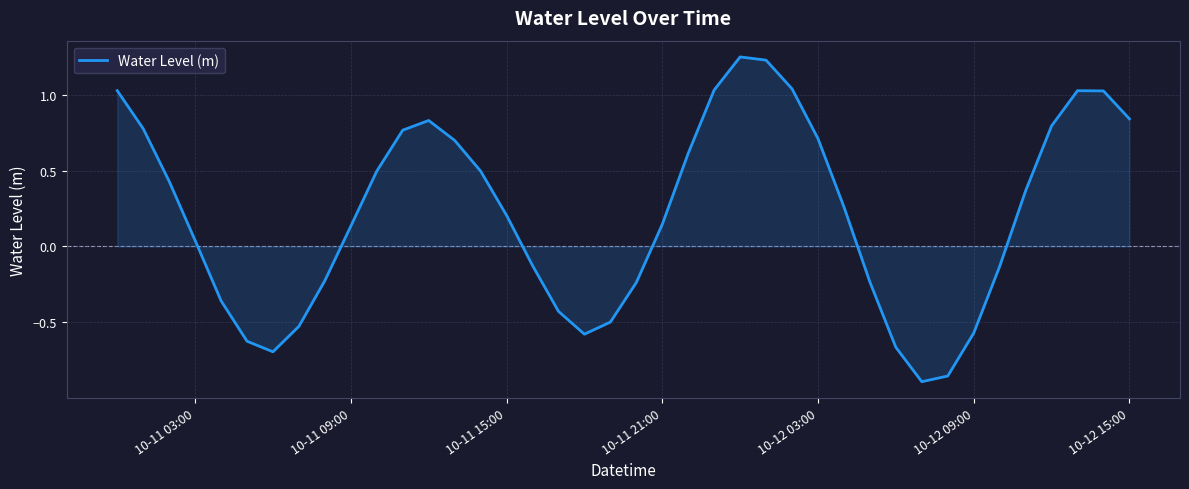

What is the difference between the maximum and minimum values?

2.1